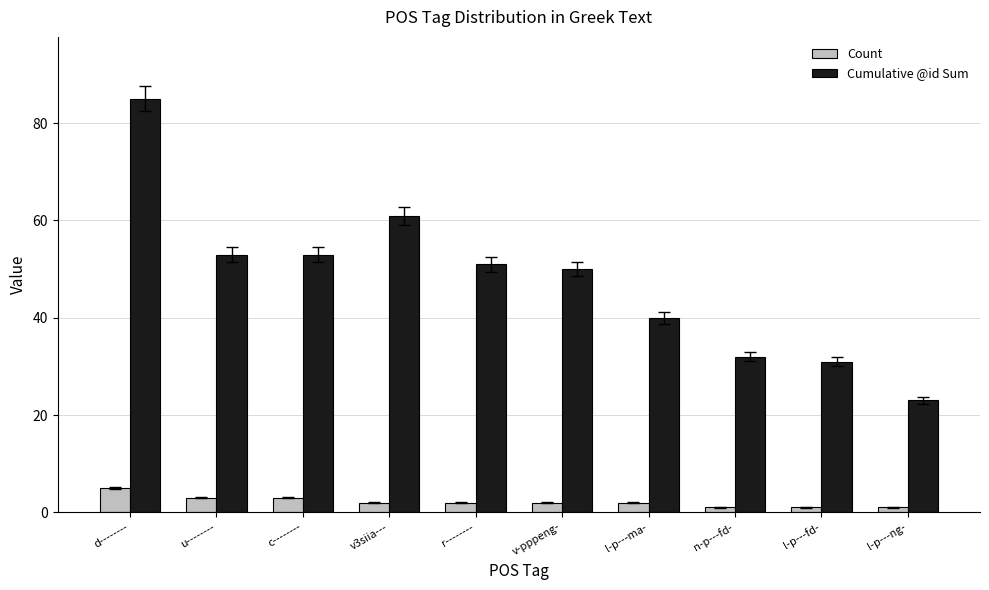

The Cumulative @id Sum series shows 50 at v-pppeng-. True or false?

True